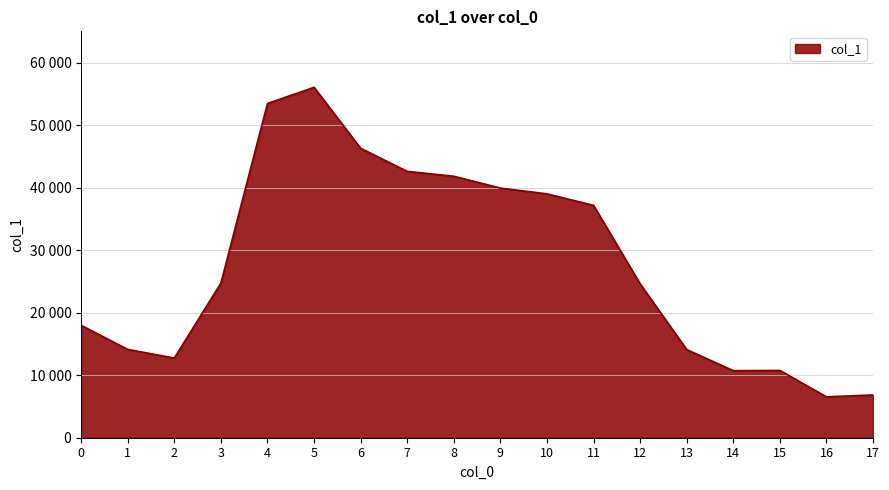

What is the difference between the maximum and minimum values?

49503